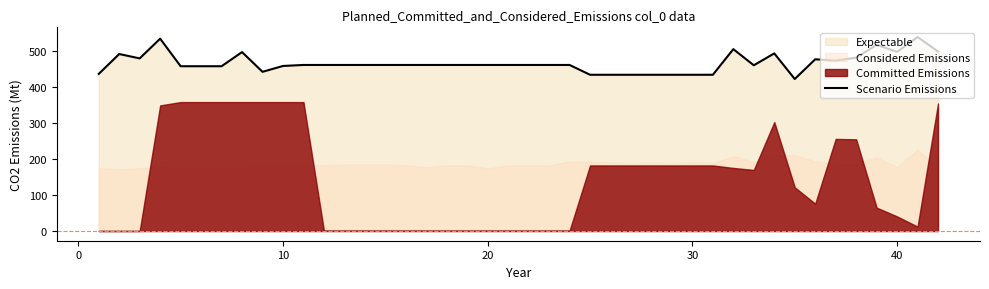

Between 18 and 37, which is larger?

37